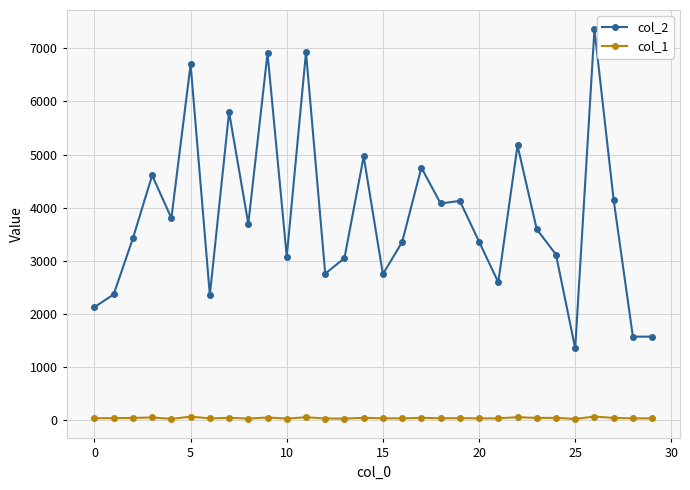

How many categories are shown in the chart?

30